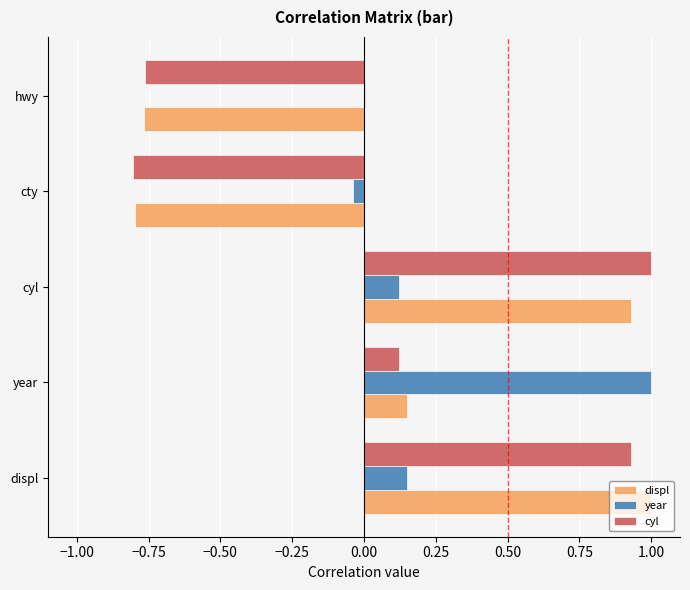

Which series has the largest total across all categories?

year